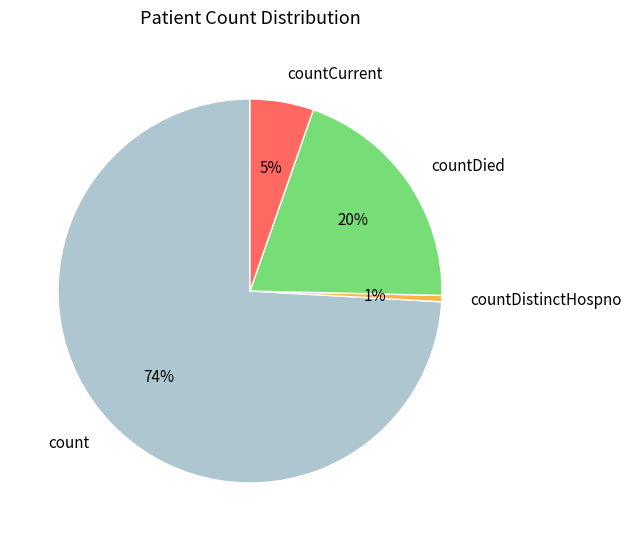

To the nearest percent, what is the combined percentage of countCurrent and count?

79%